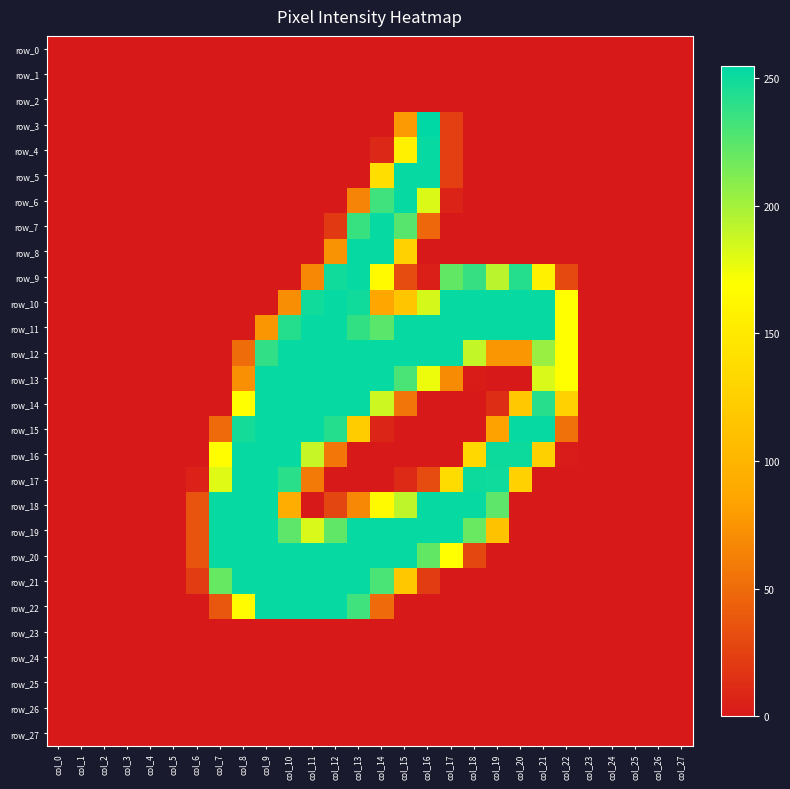

At which label is row_19 closest to 126?

col_19